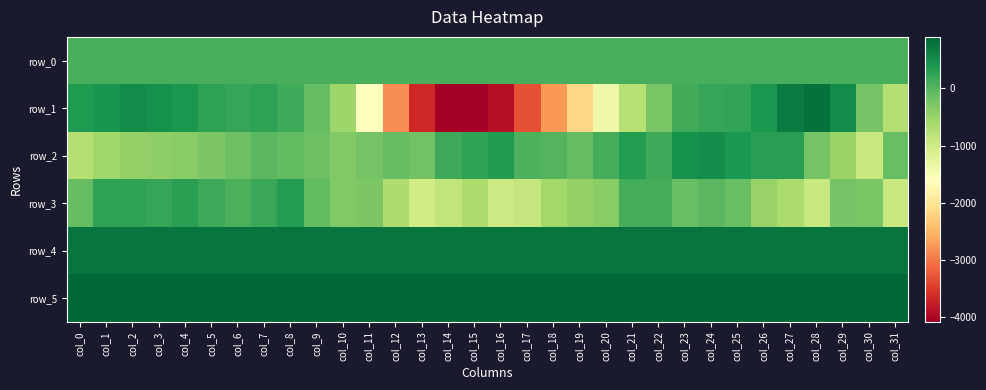

How many distinct data groups are displayed?

6